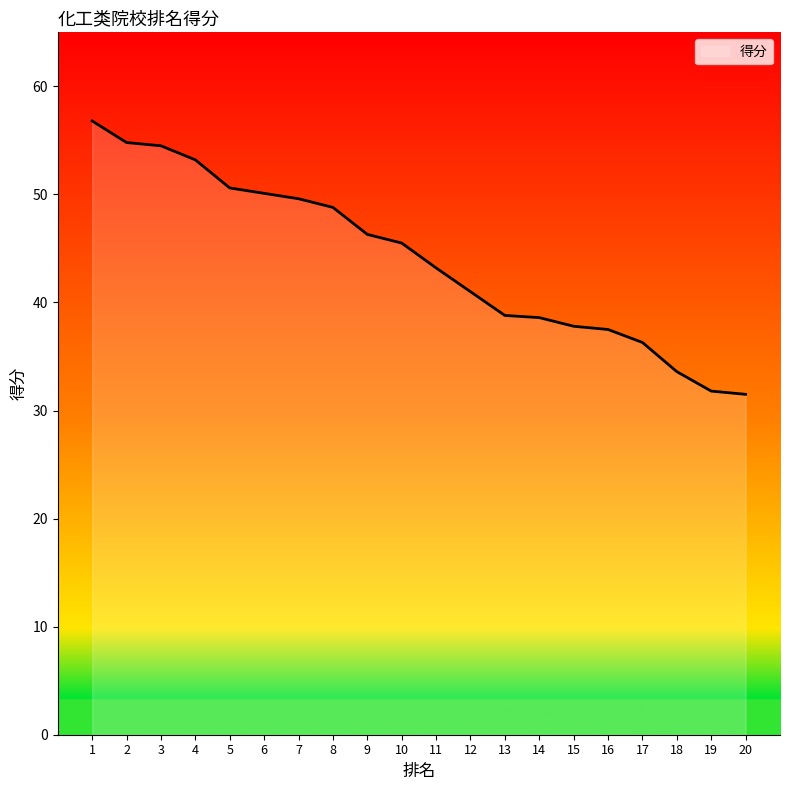

What is the difference between the maximum and minimum values?

25.3